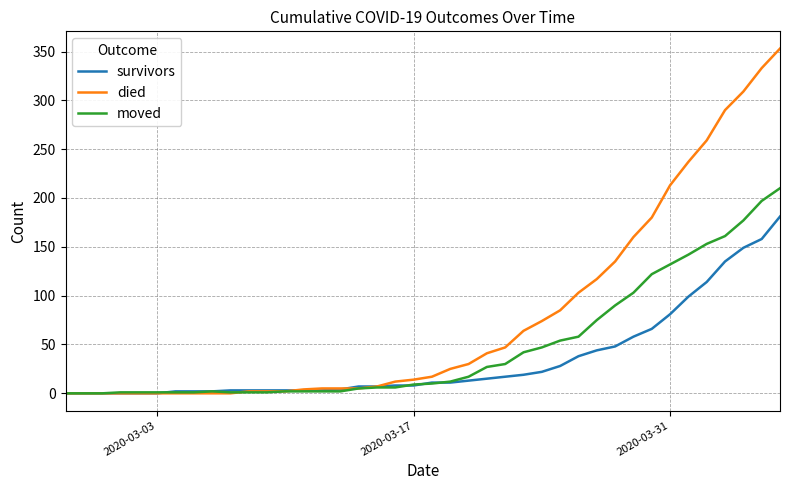

Which series has the widest spread of values?

died